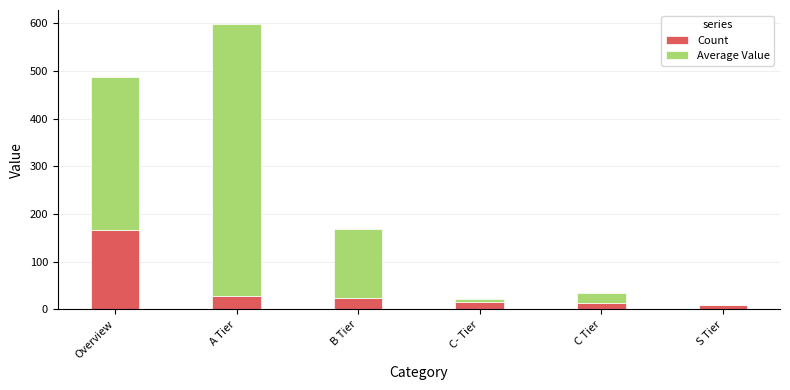

What is the highest value of the Count series?

167.0